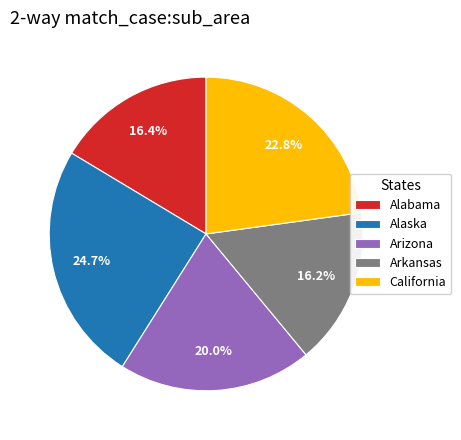

Is California the majority of the pie?

No